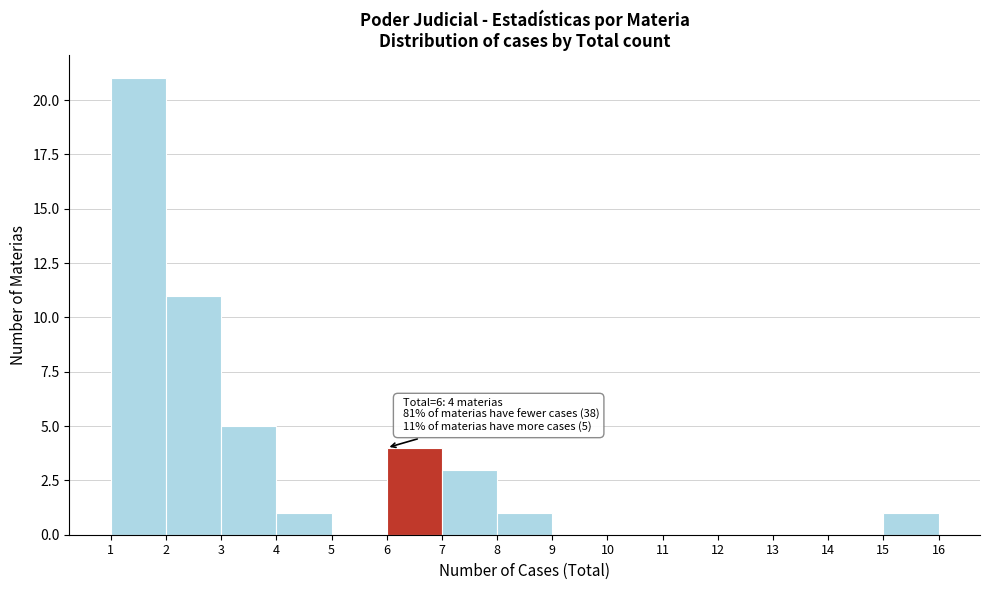

Which range on the x-axis has the tallest bar?

1 to 2